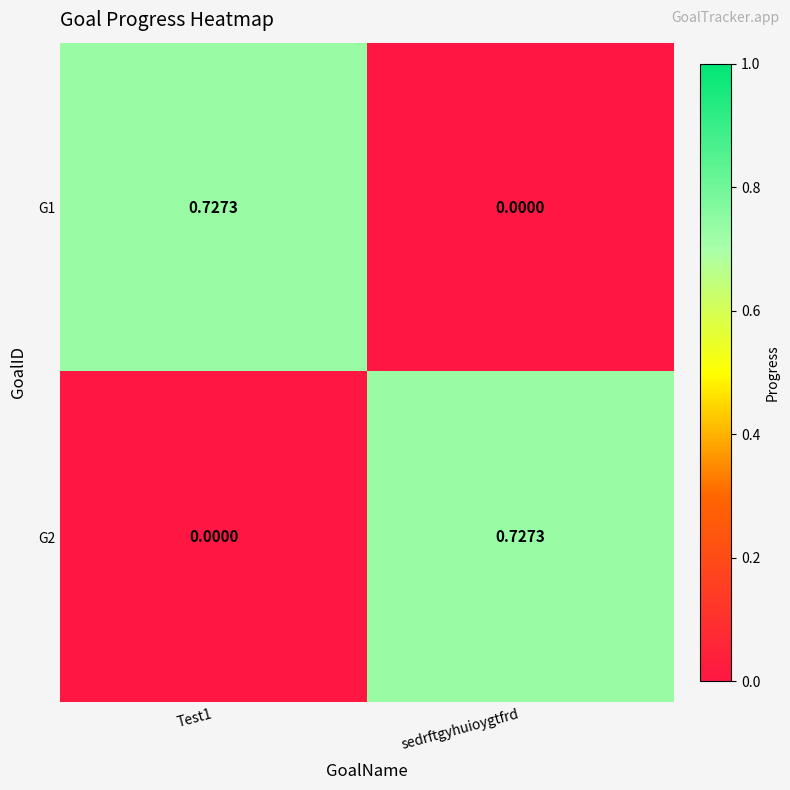

At how many categories does at least one series exceed 0?

2